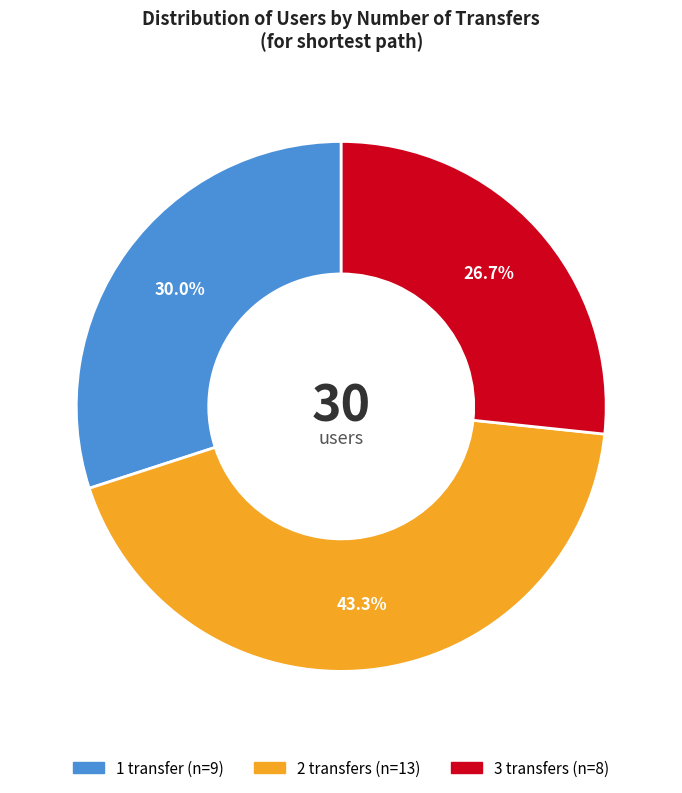

To the nearest percent, what is the difference between the 3 transfers and 1 transfer slice percentages?

3%